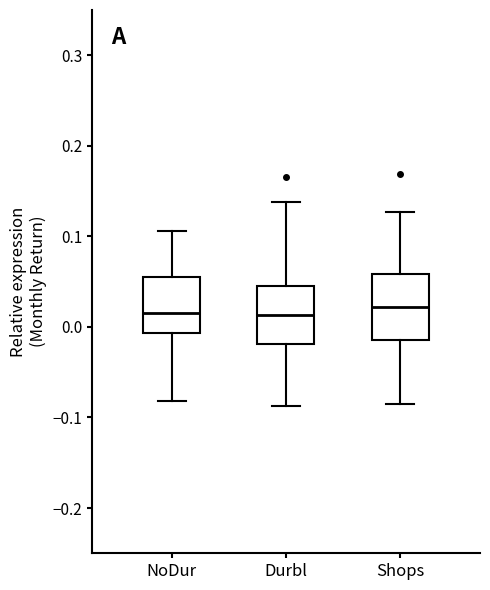

Where is the upper edge of the box for NoDur on the y-axis? The values are not printed on the chart, so give them approximately, as read against the axis.

0.06